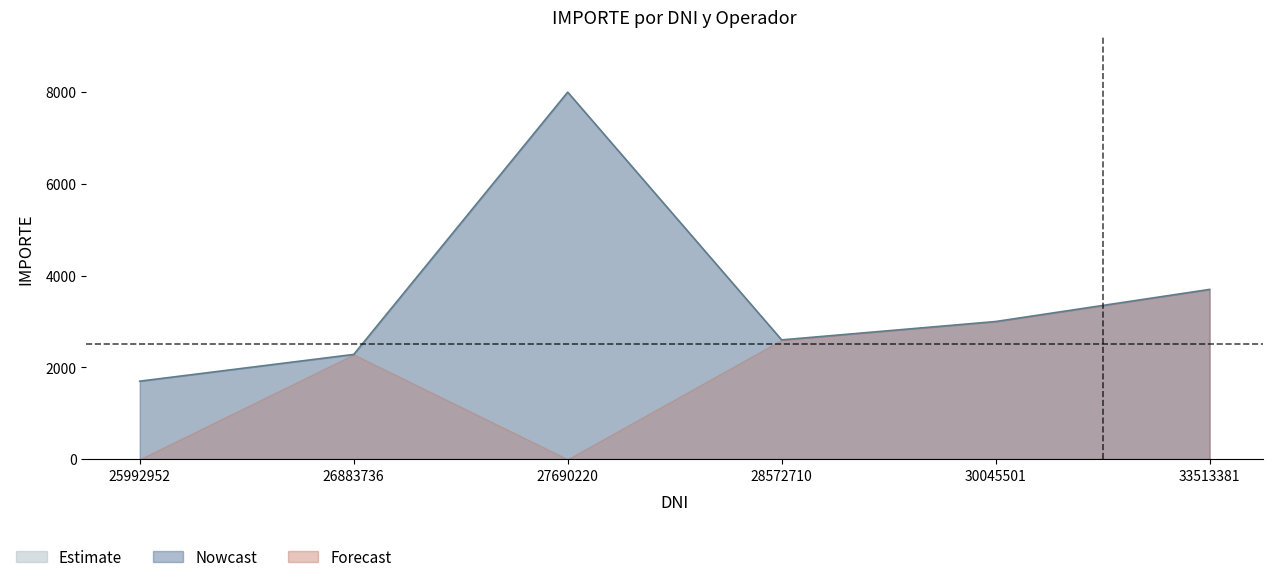

How many lines are shown in the chart?

3